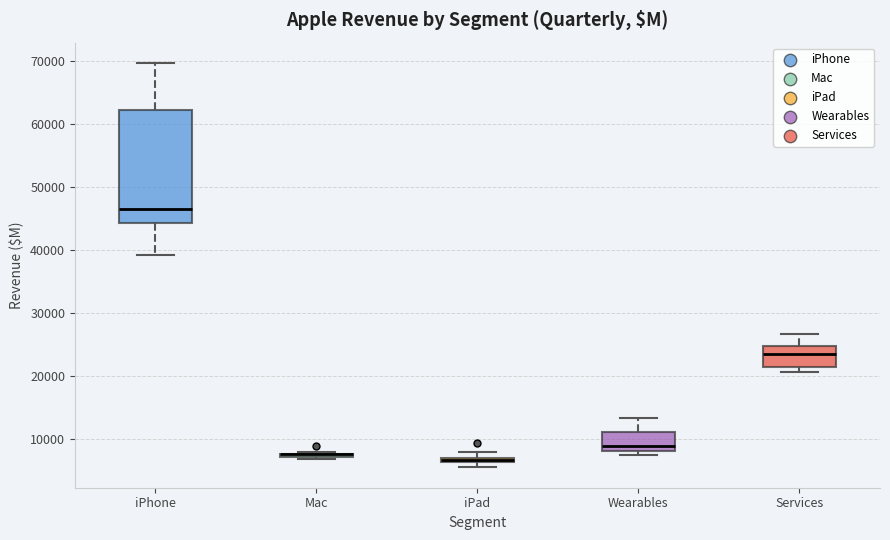

Which box is the tallest, from its lower edge to its upper edge?

iPhone